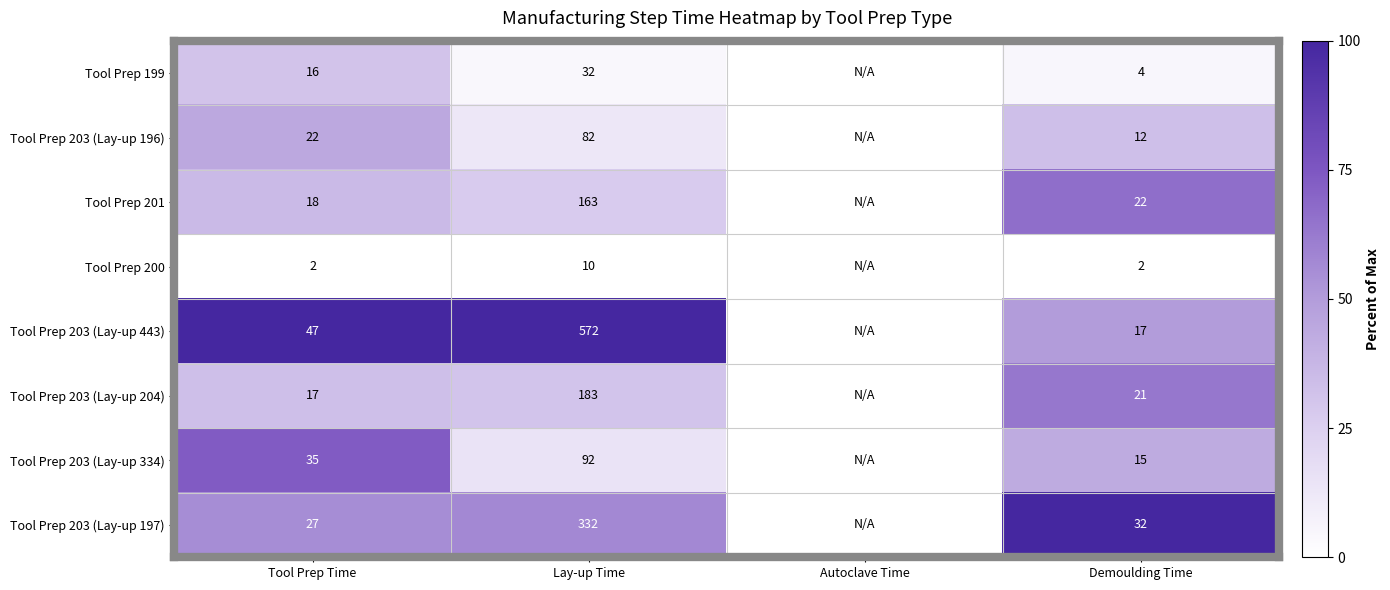

Between Tool Prep Time and Demoulding Time, which series saw the biggest shift?

Tool Prep 203 (Lay-up 443)